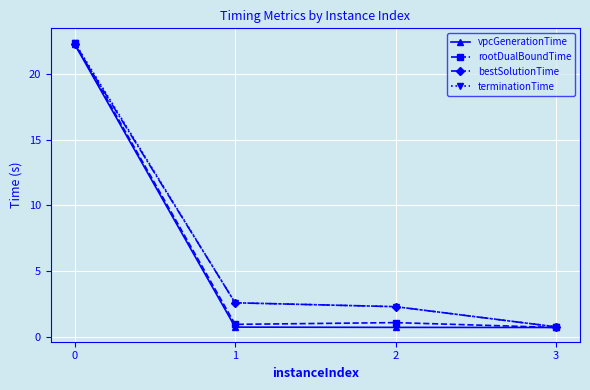

What is the value of the vpcGenerationTime point at the 1st from the left?

22.3